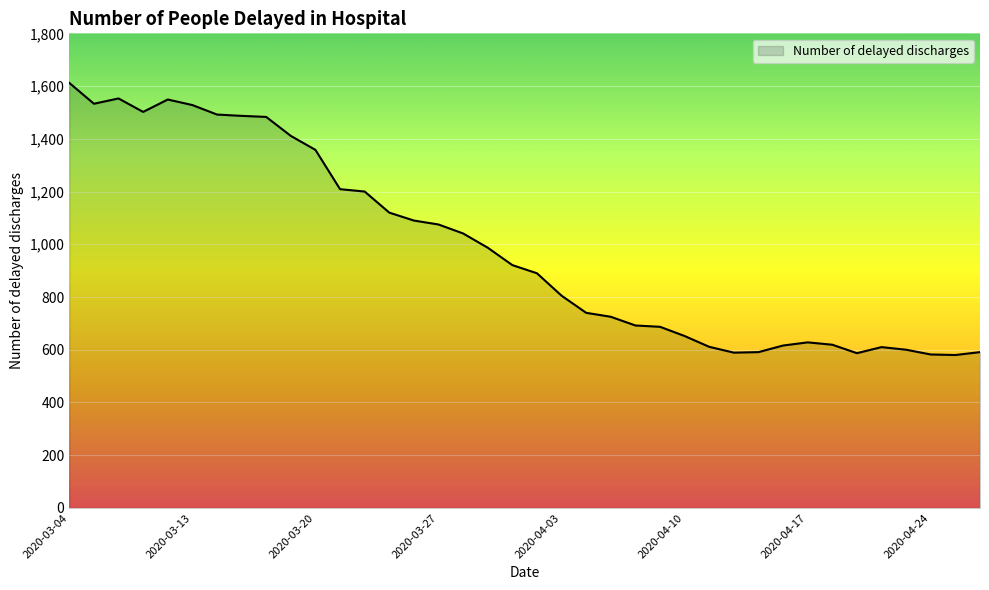

Count the number of categories in the chart.

38